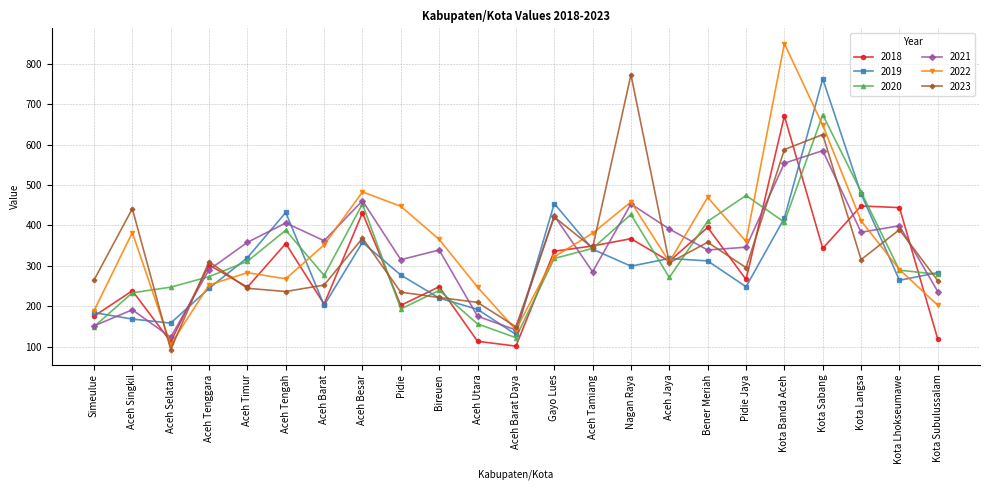

What are all the series names shown in the legend?

2018, 2019, 2020, 2021, 2022, 2023